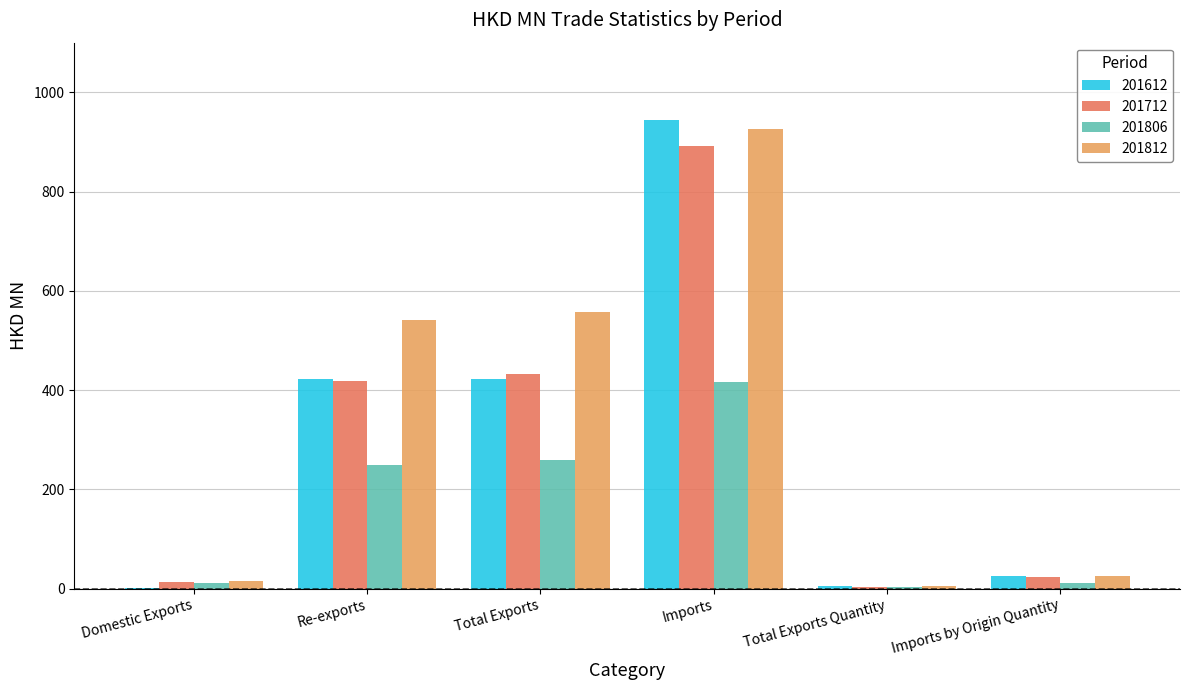

What is the approximate value of 201806 at Total Exports?

258.9